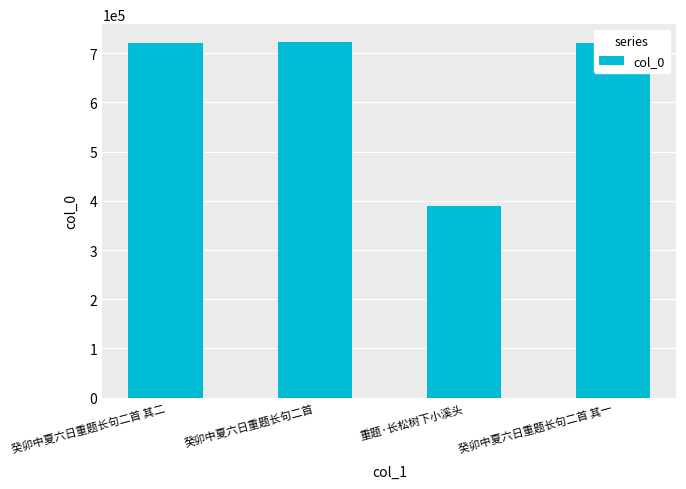

What is the difference between the maximum and minimum values?

332502